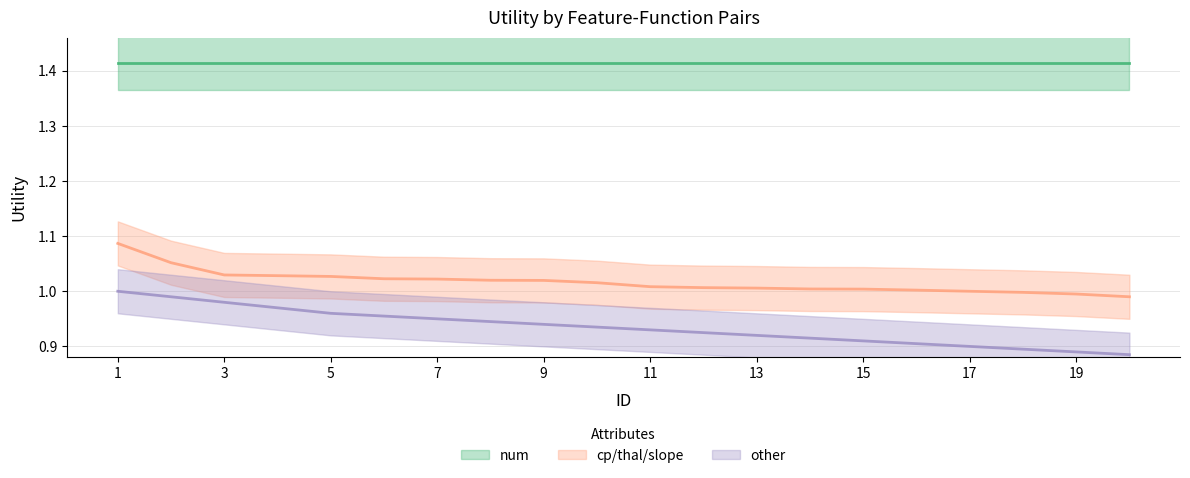

Between 16 and 1, which is larger?

1